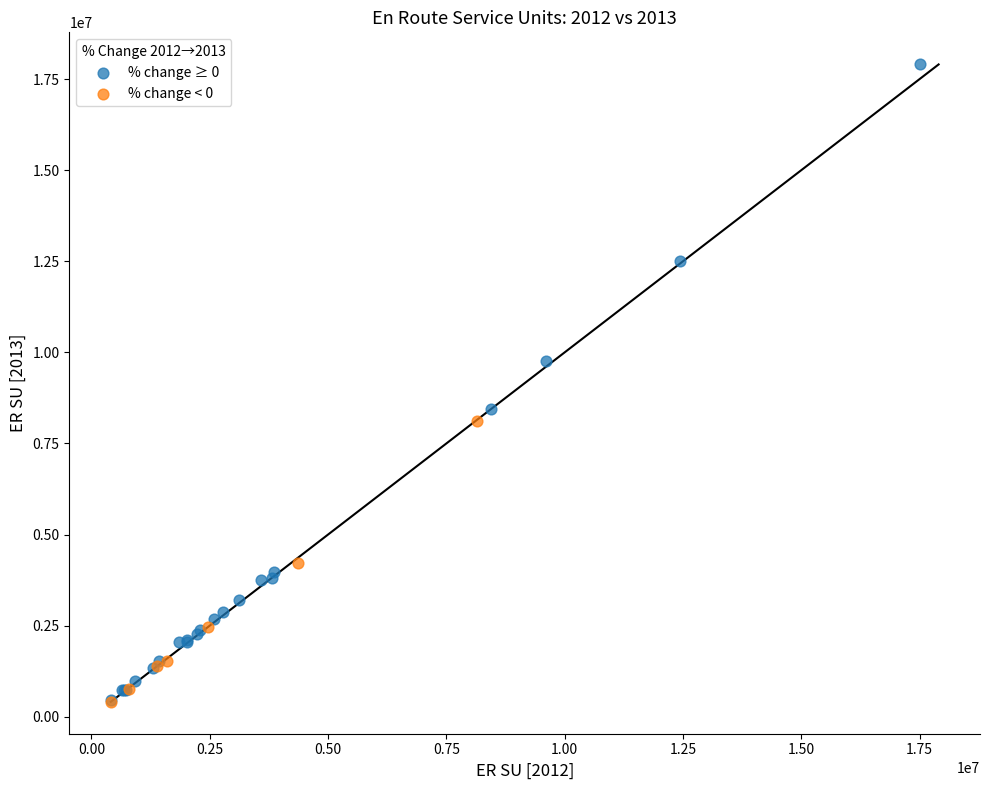

Which series has the largest Y range (max minus min)?

% change ≥ 0